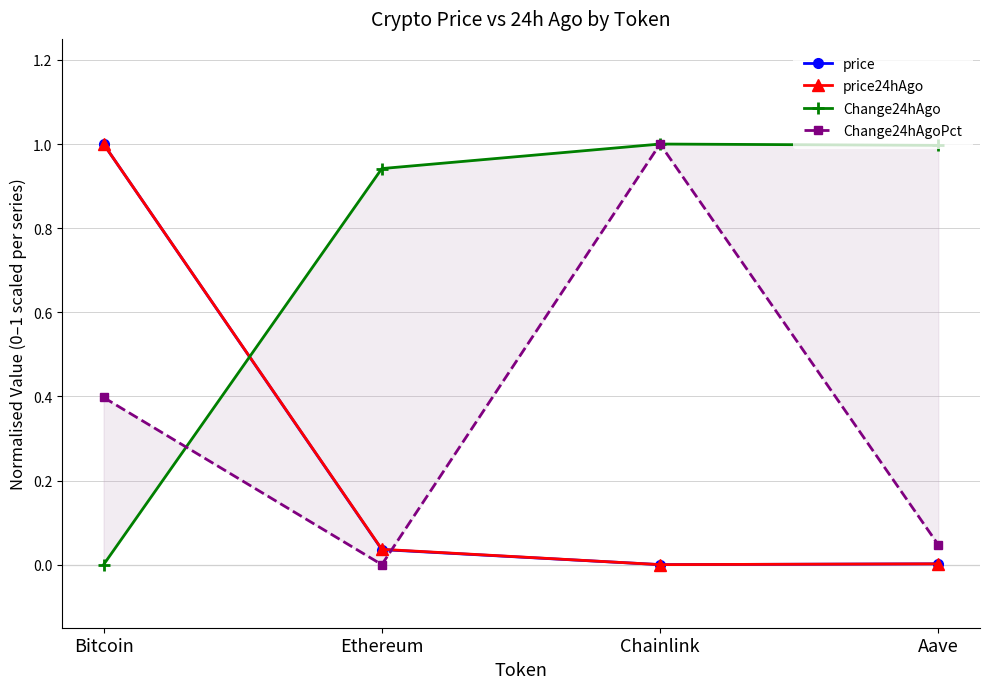

How many intersections are there between Change24hAgoPct and price24hAgo?

1